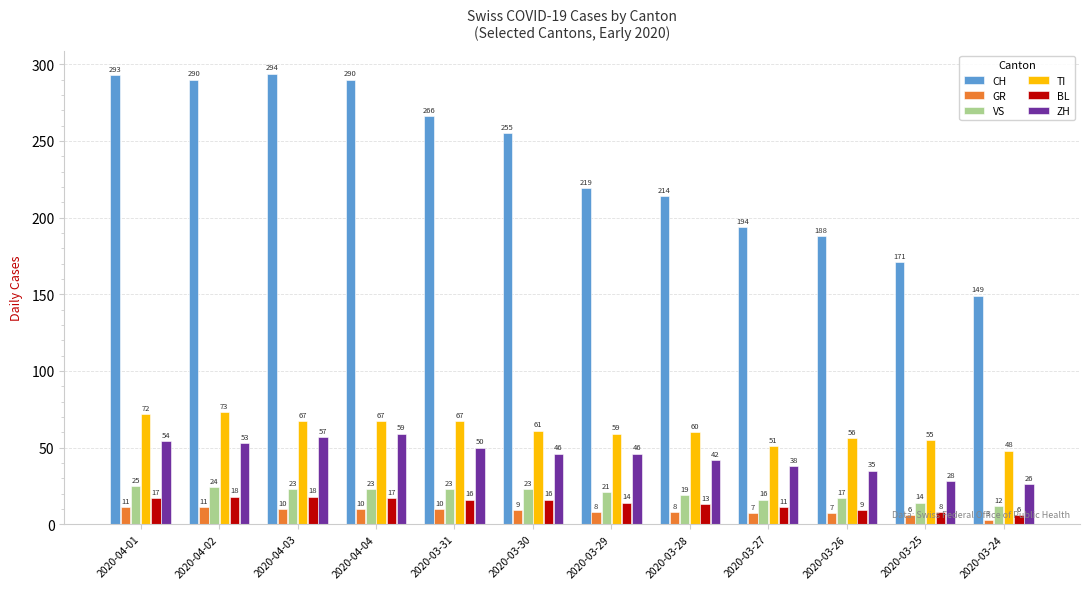

What is the lowest value of the CH series?

149